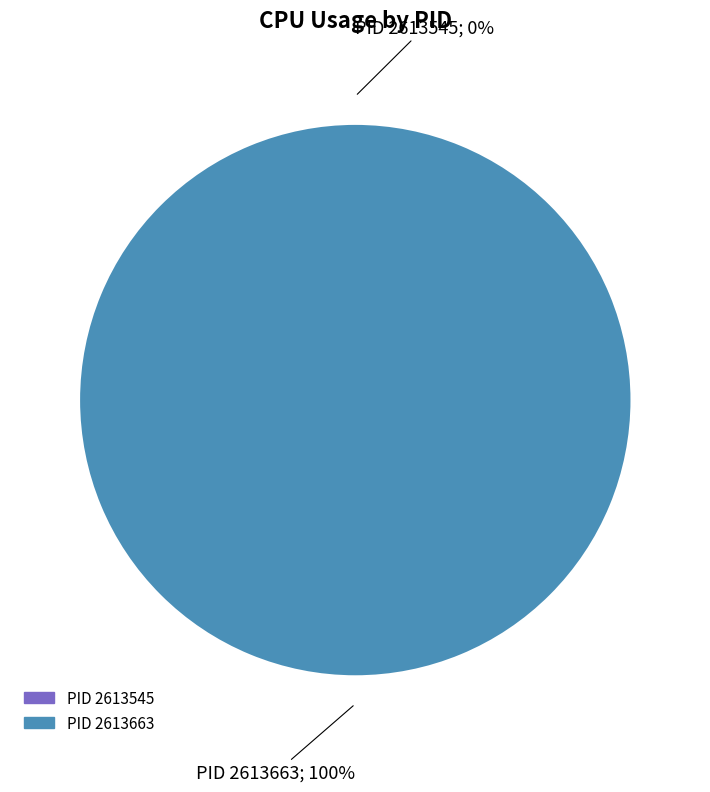

True or false: 2613663 accounts for 91% of the total.

False